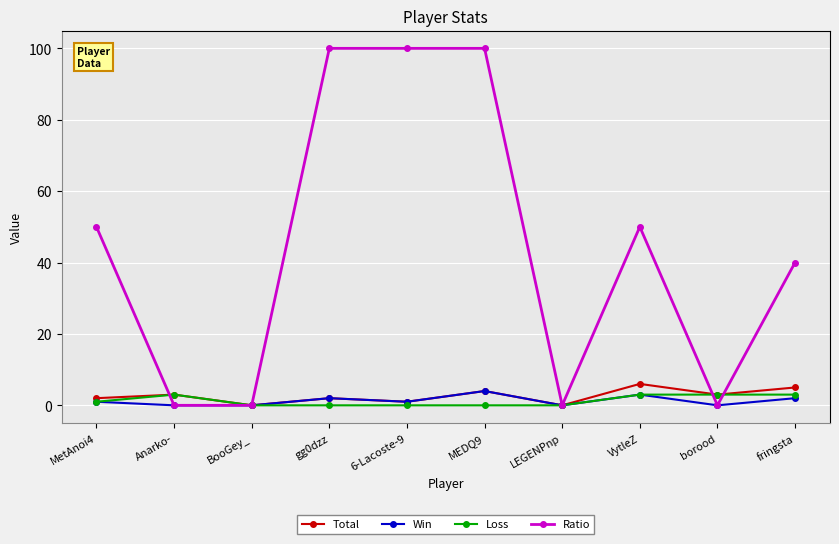

What position from the right is fringsta?

1